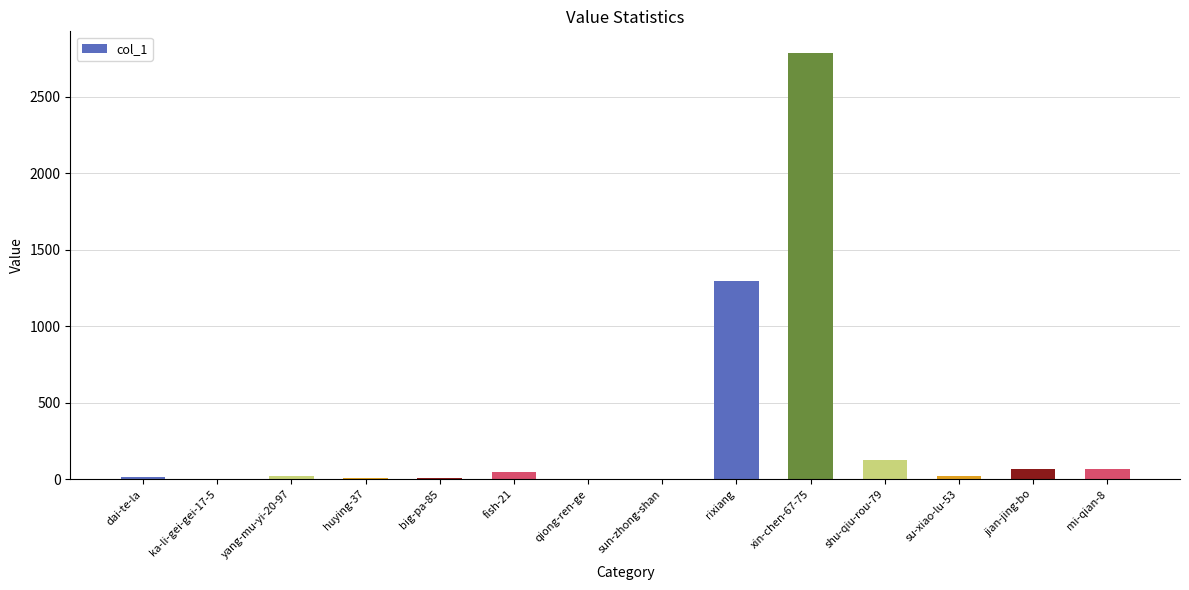

Where is the data nearest to the value 1393?

rixiang